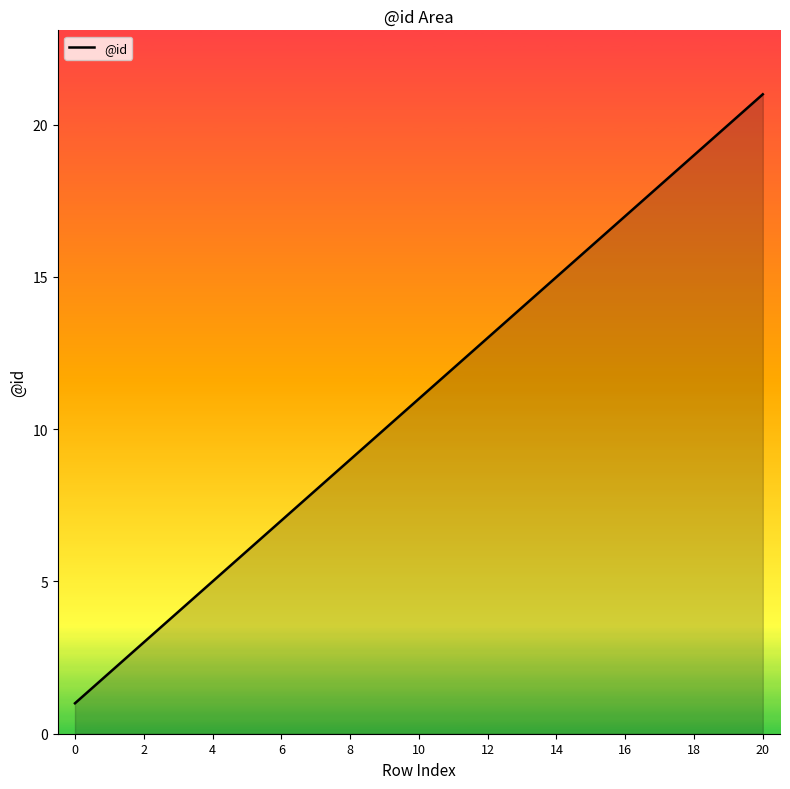

What is the maximum value shown in the chart?

21